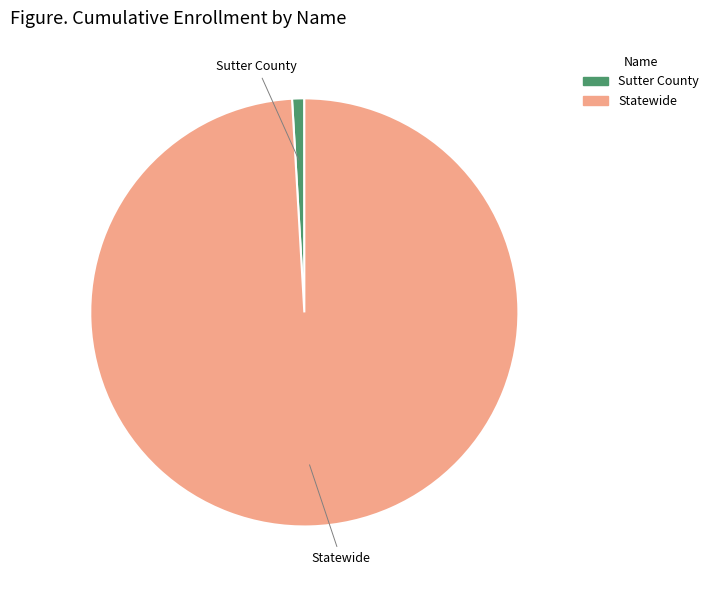

The Statewide slice represents 99% of the pie. True or false?

True